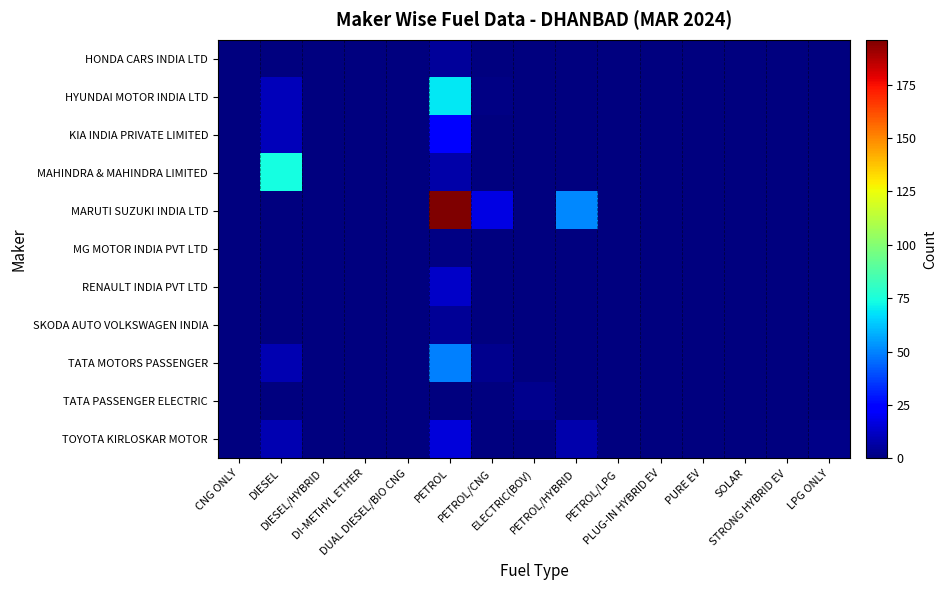

At how many categories does at least one series exceed 26?

3